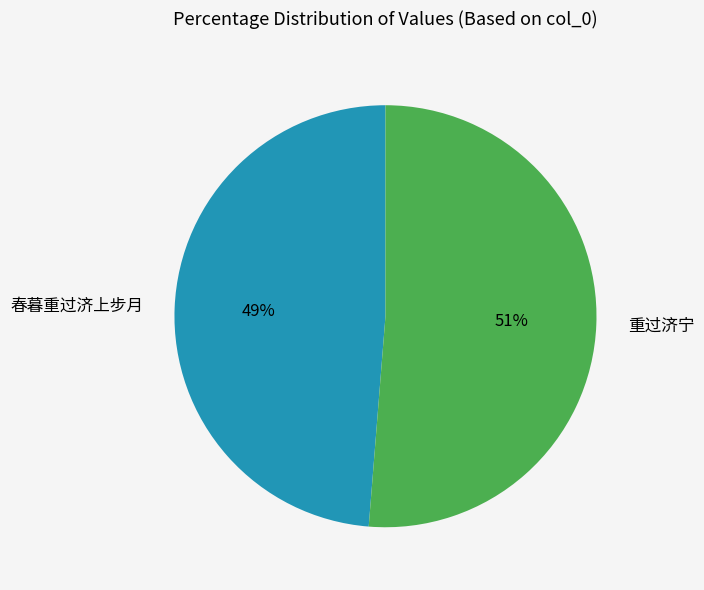

Which slice is the smallest?

春暮重过济上步月